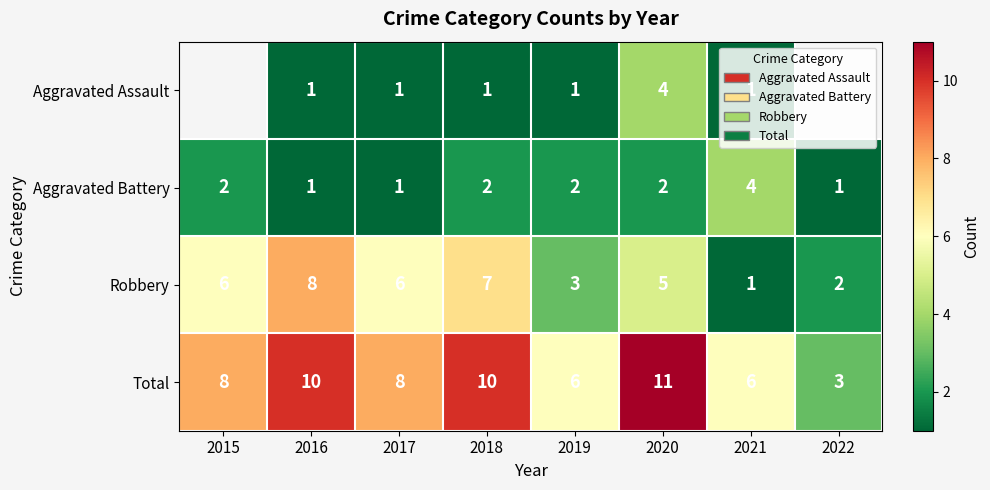

Count the Aggravated Battery values in the range 1 to 2.

7